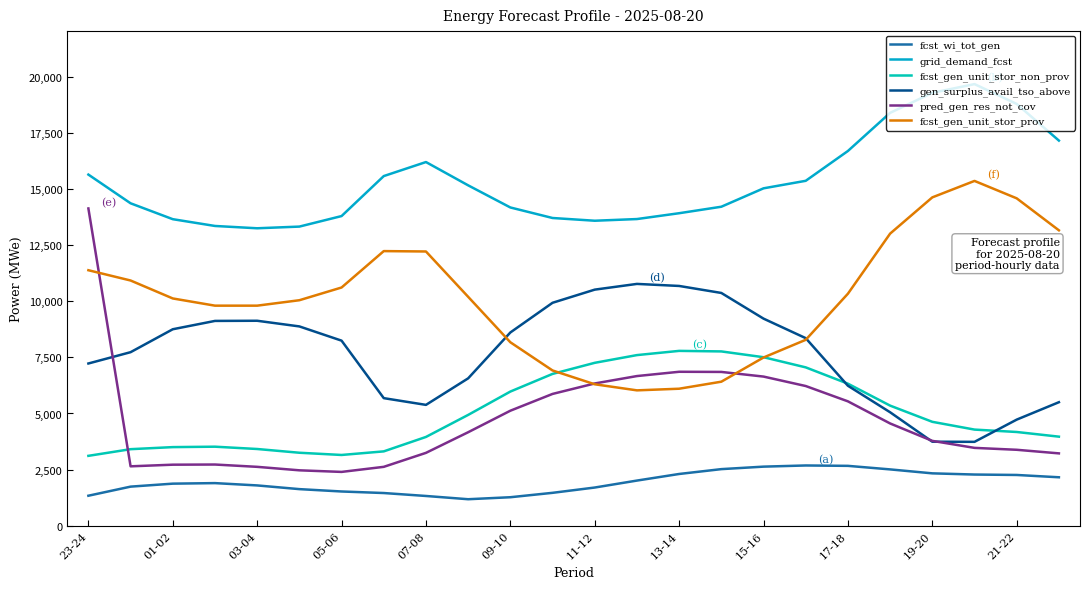

True or false: pred_gen_res_not_cov has more than 1 points higher than both neighbors.

True